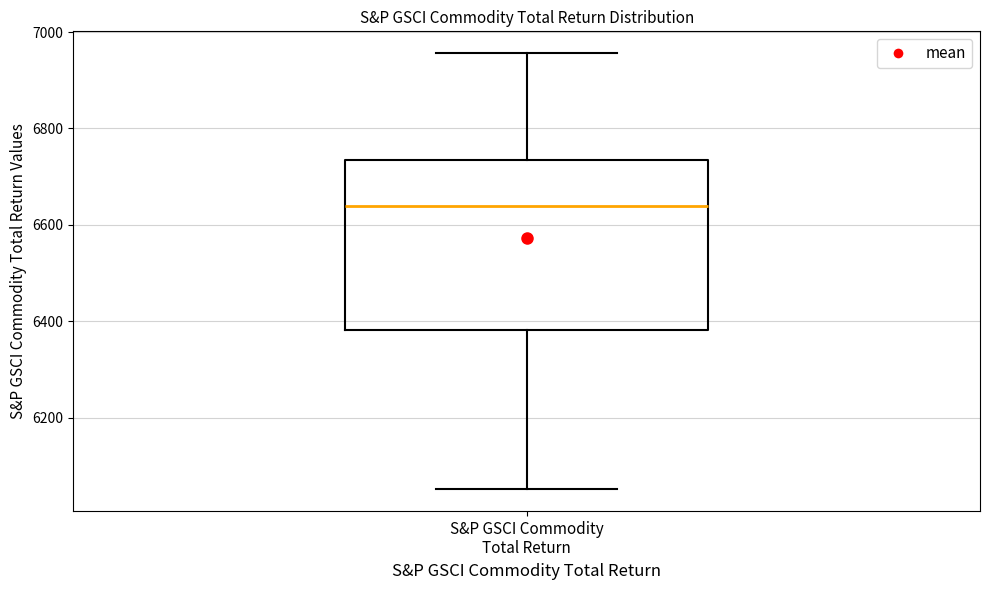

Transcribe this box plot: give where the median line is, the range the box spans, and where the two whiskers end, as read against the y-axis. The values are not printed on the chart, so give them approximately, as read against the axis.

median 6640, box 6380 to 6740, whiskers 6060 to 6960